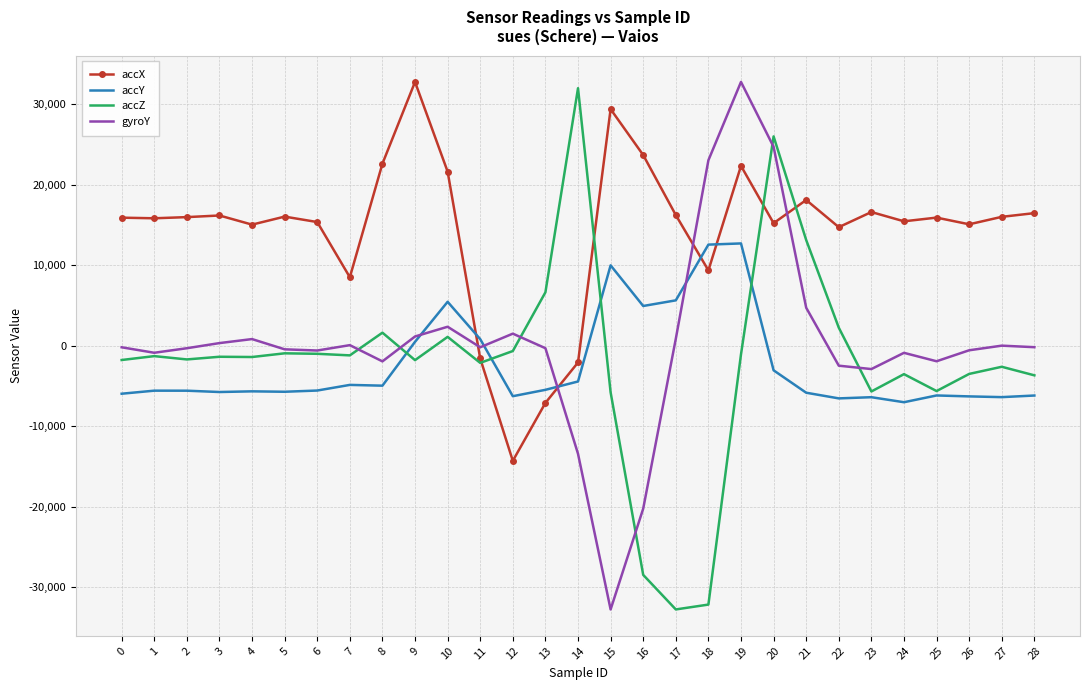

At which label does gyroY first exceed -199?

3